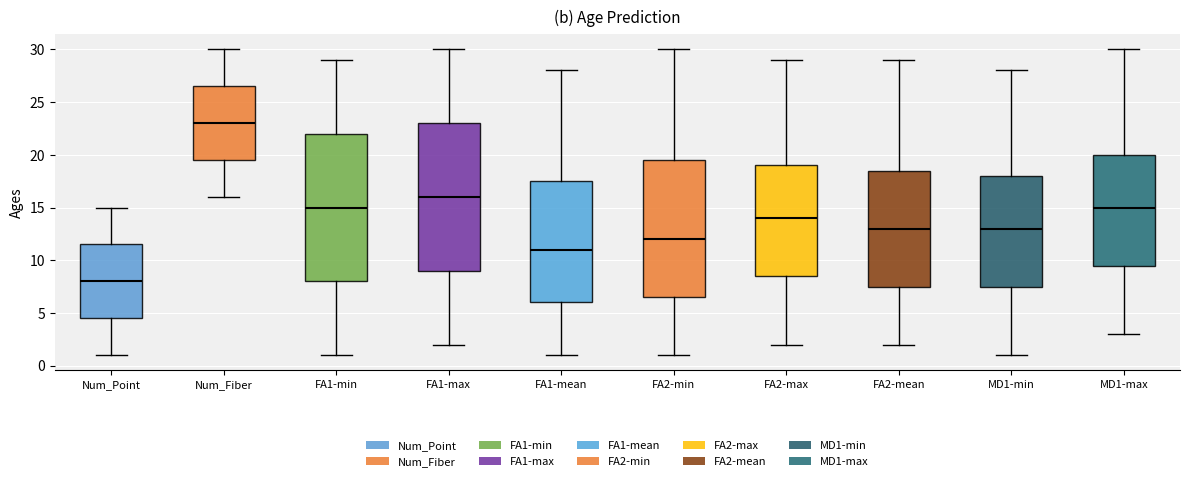

Reading left to right, transcribe this box plot: for each box, give where its median line is, the range the box spans, and where its two whiskers end, as read against the y-axis. The values are not printed on the chart, so give them approximately, as read against the axis.

Num_Point: median 8.0, box 4.5 to 11.5, whiskers 1.0 to 15.0
Num_Fiber: median 23.0, box 19.5 to 26.5, whiskers 16.0 to 30.0
FA1-min: median 15.0, box 8.0 to 22.0, whiskers 1.0 to 29.0
FA1-max: median 16.0, box 9.0 to 23.0, whiskers 2.0 to 30.0
FA1-mean: median 11.0, box 6.0 to 17.5, whiskers 1.0 to 28.0
FA2-min: median 12.0, box 6.5 to 19.5, whiskers 1.0 to 30.0
FA2-max: median 14.0, box 8.5 to 19.0, whiskers 2.0 to 29.0
FA2-mean: median 13.0, box 7.5 to 18.5, whiskers 2.0 to 29.0
MD1-min: median 13.0, box 7.5 to 18.0, whiskers 1.0 to 28.0
MD1-max: median 15.0, box 9.5 to 20.0, whiskers 3.0 to 30.0